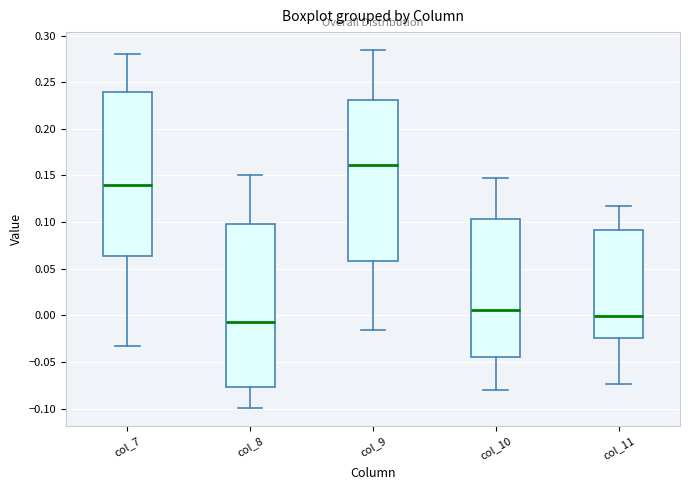

Which box has the highest median line?

col_9